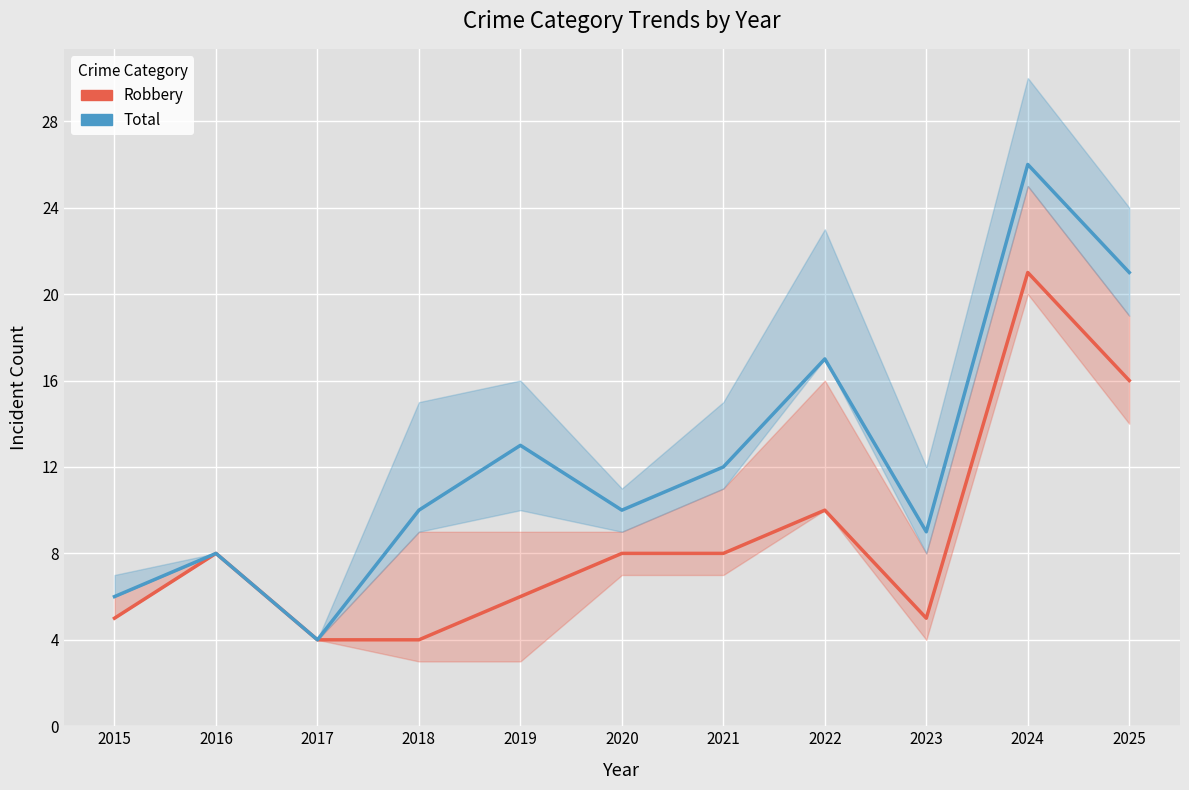

Which category has the highest value in the Total series?

2024